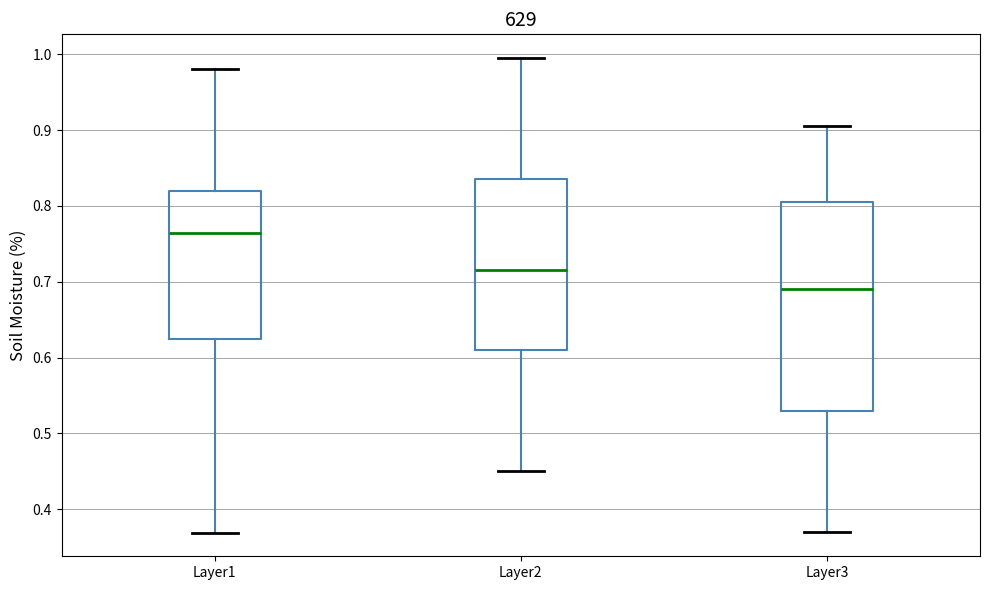

Reading left to right, read every box against the y-axis: the position of its median line, the range the box covers, and the ends of its whiskers. The values are not printed on the chart, so give them approximately, as read against the axis.

Layer1: median 0.76, box 0.63 to 0.82, whiskers 0.37 to 0.98
Layer2: median 0.72, box 0.61 to 0.84, whiskers 0.45 to 1.00
Layer3: median 0.69, box 0.53 to 0.81, whiskers 0.37 to 0.91